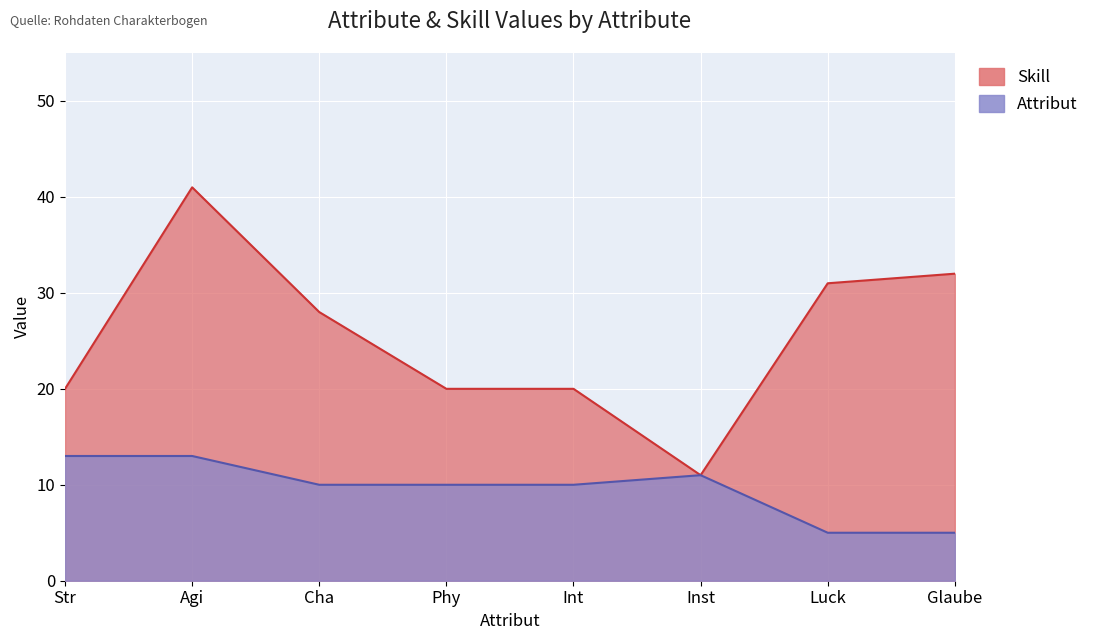

What is the average value of the Skill series?

25